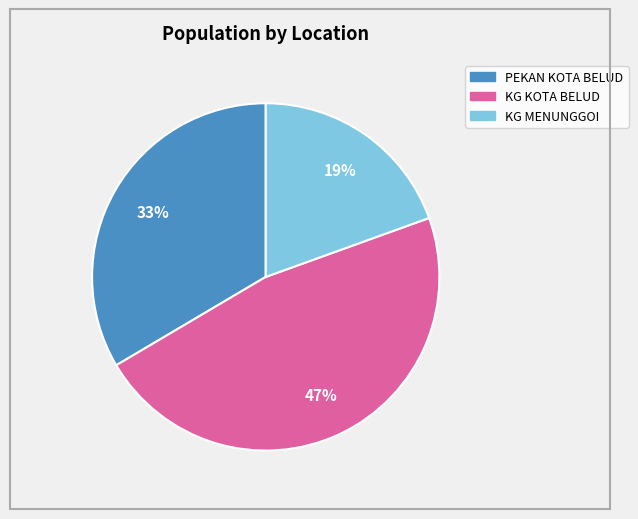

How many segments does this pie chart have?

3